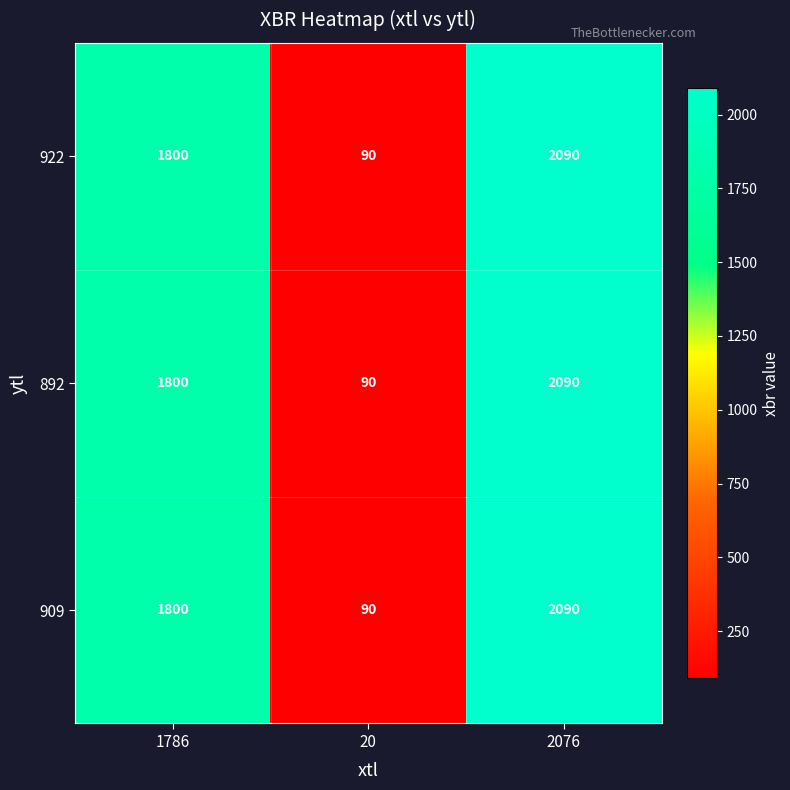

The value of 892 at 1786 is 2857. True or false?

False